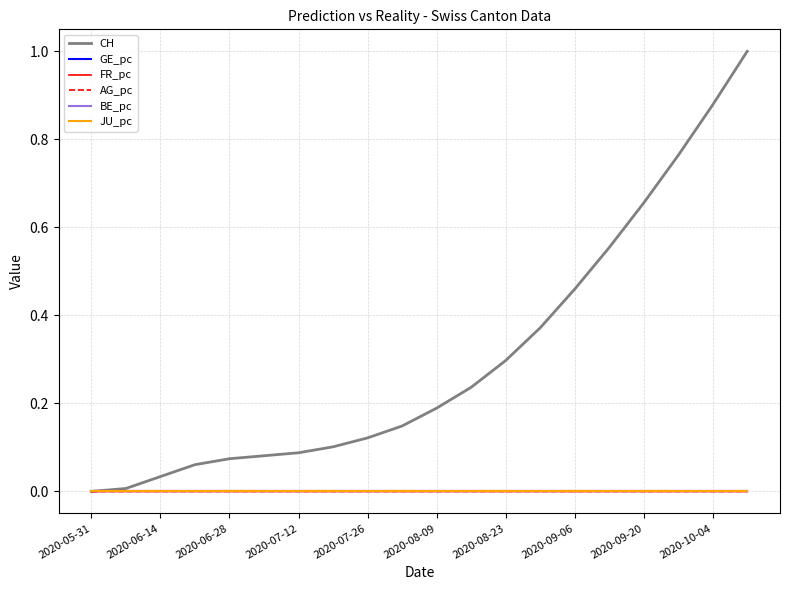

True or false: AG_pc and FR_pc intersect in this chart.

False